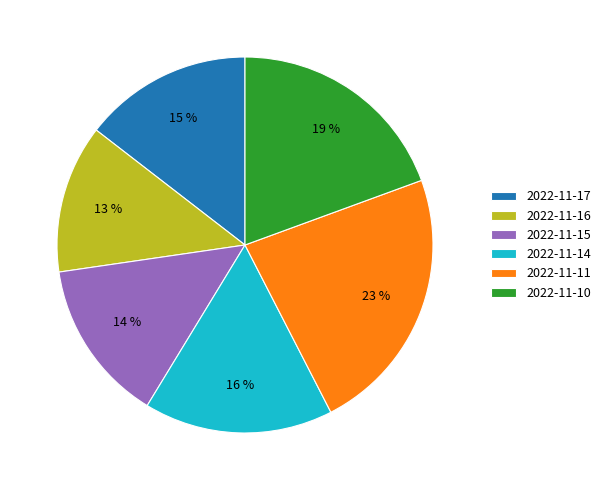

To the nearest percent, what portion does 2022-11-11 represent?

23%